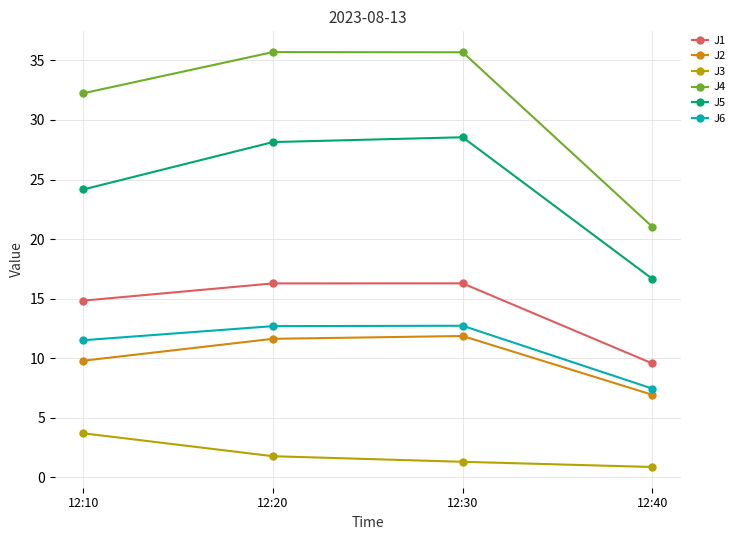

At which label does J5 first exceed 28?

12:20